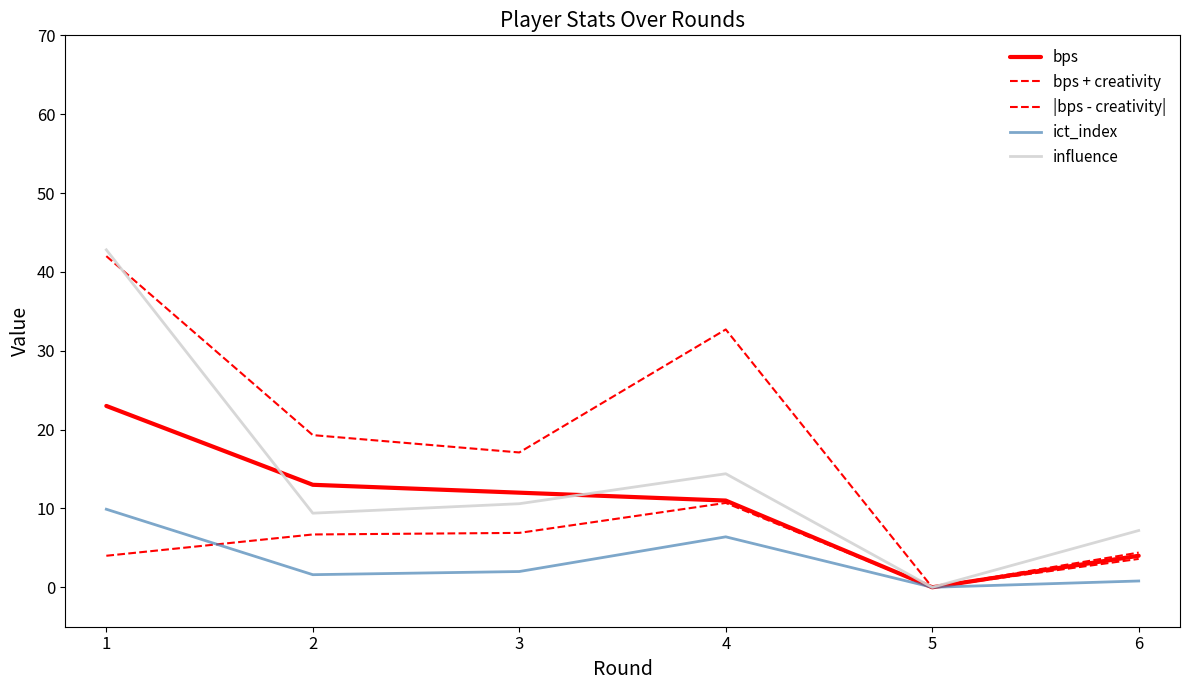

Between 5 and 2, which is larger?

2